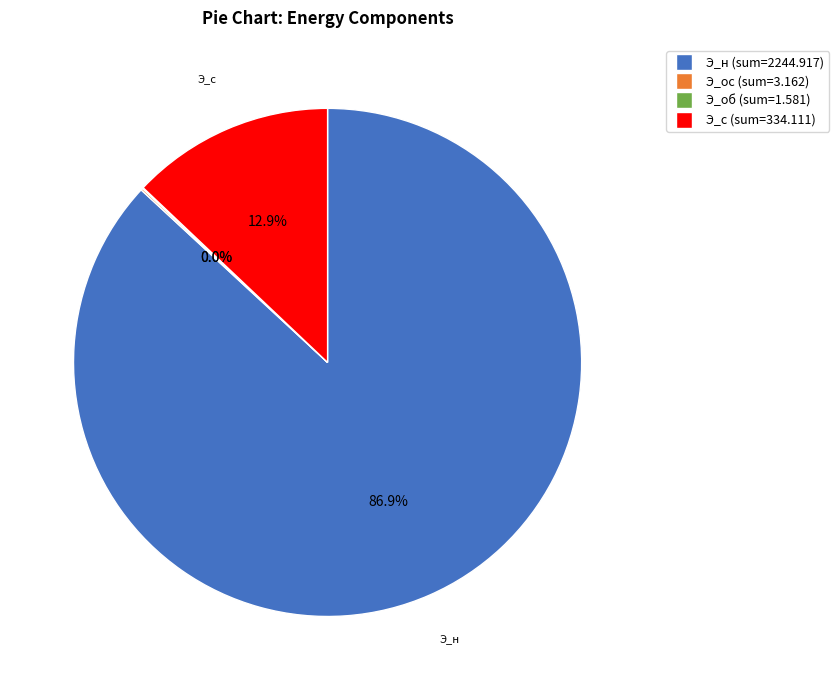

Which slice is the smallest?

3